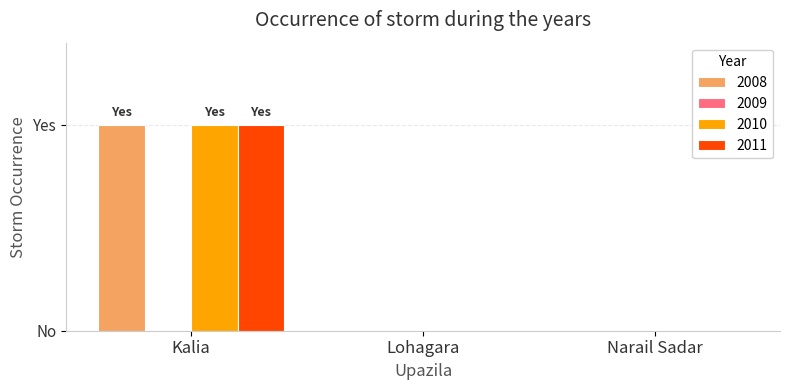

Reading left to right, extract all data points from this chart.

2008: 1	0	0
2010: 1	0	0
2011: 1	0	0